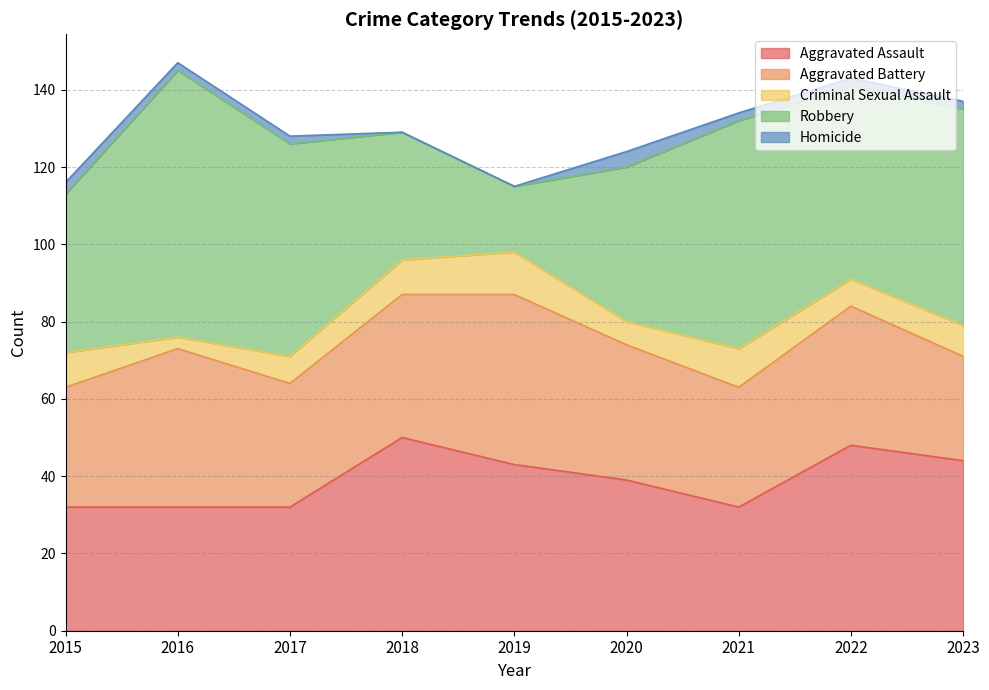

How many values in Homicide are above zero?

7